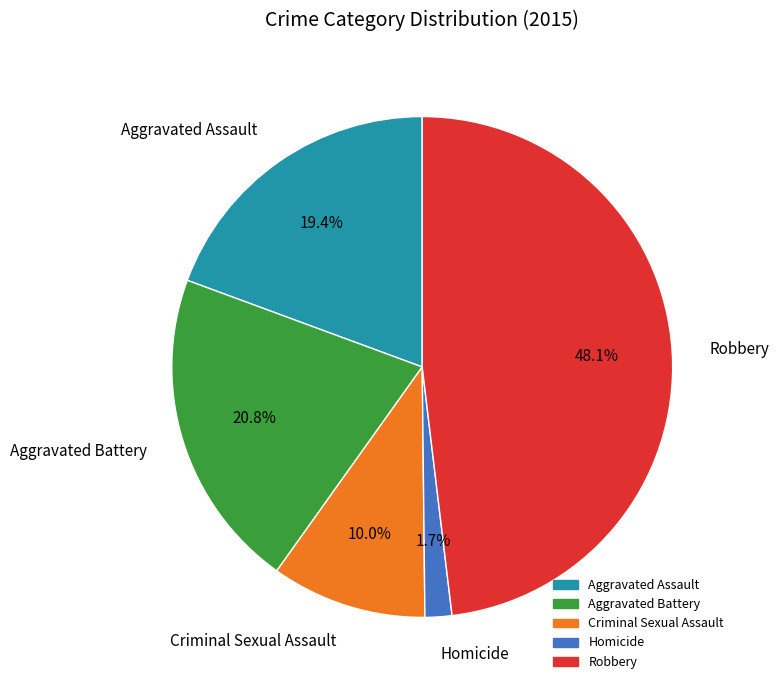

To the nearest percent, what is the difference between the largest and smallest slice percentages?

46%